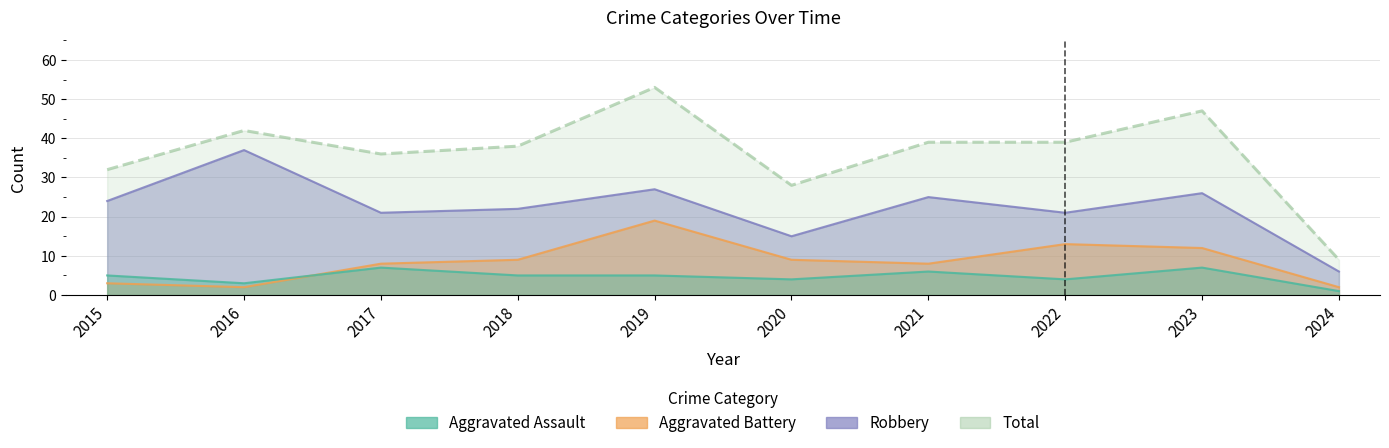

At which label does Aggravated Assault first exceed 5?

2017